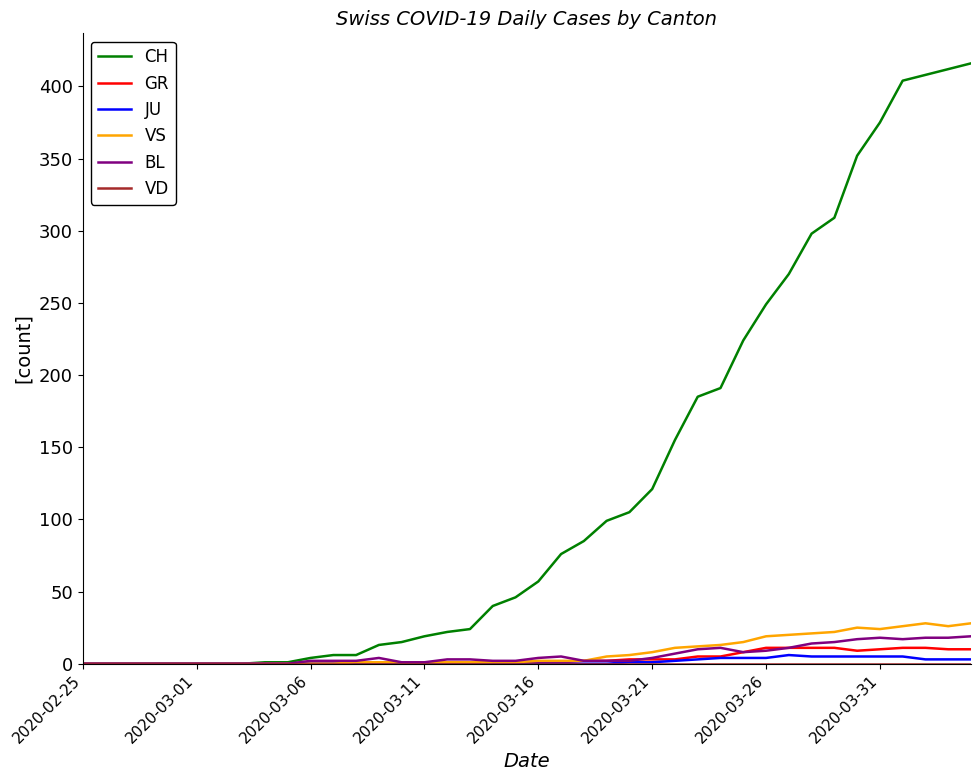

Which series has the largest total across all categories?

CH